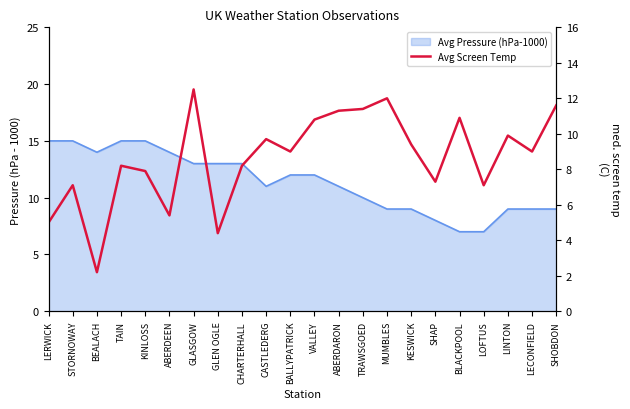

The value at ABERDARON is 6.0. True or false?

False